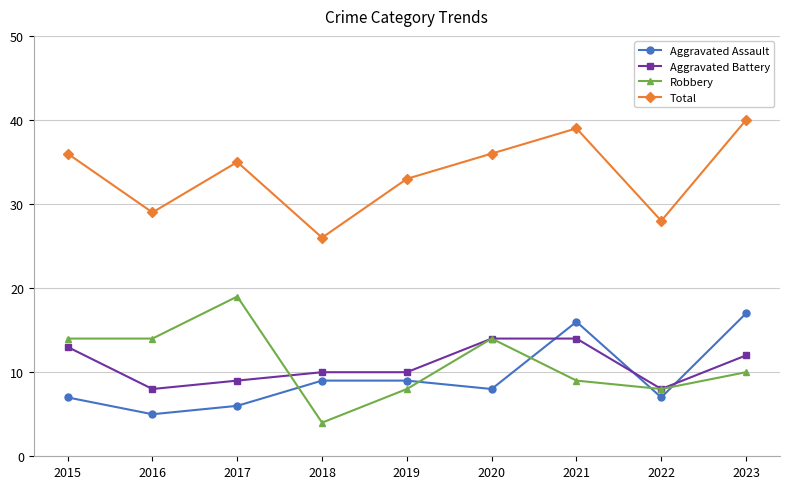

True or false: Total and Aggravated Assault intersect in this chart.

False